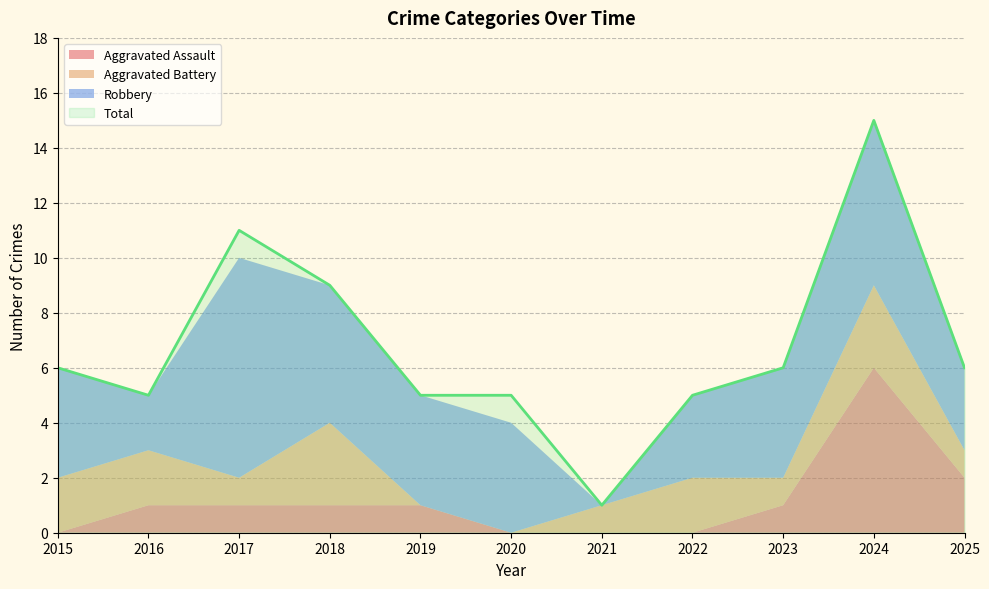

True or false: Robbery and Aggravated Assault cross at least once.

False